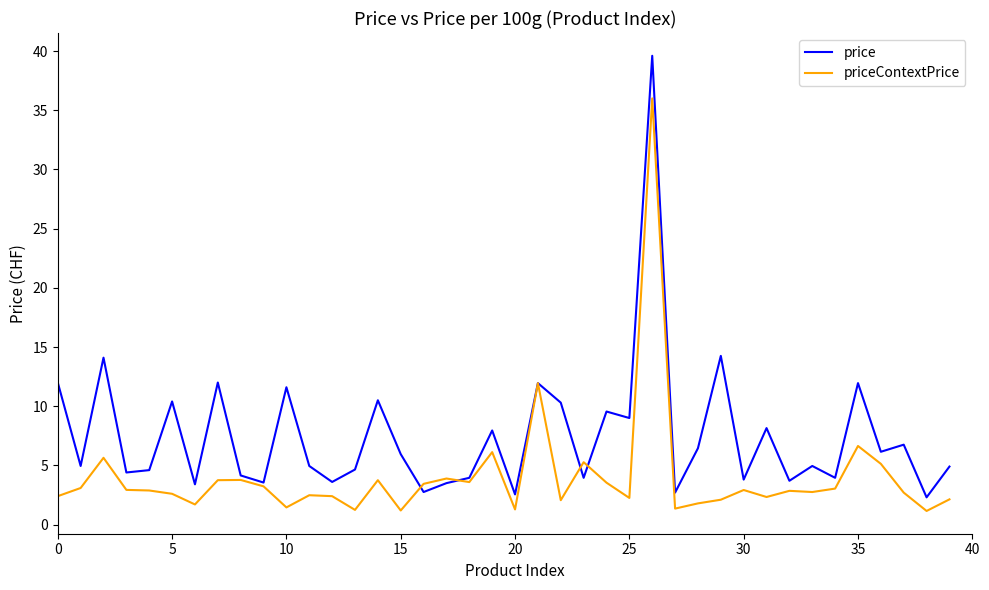

Which series has the largest total across all categories?

price